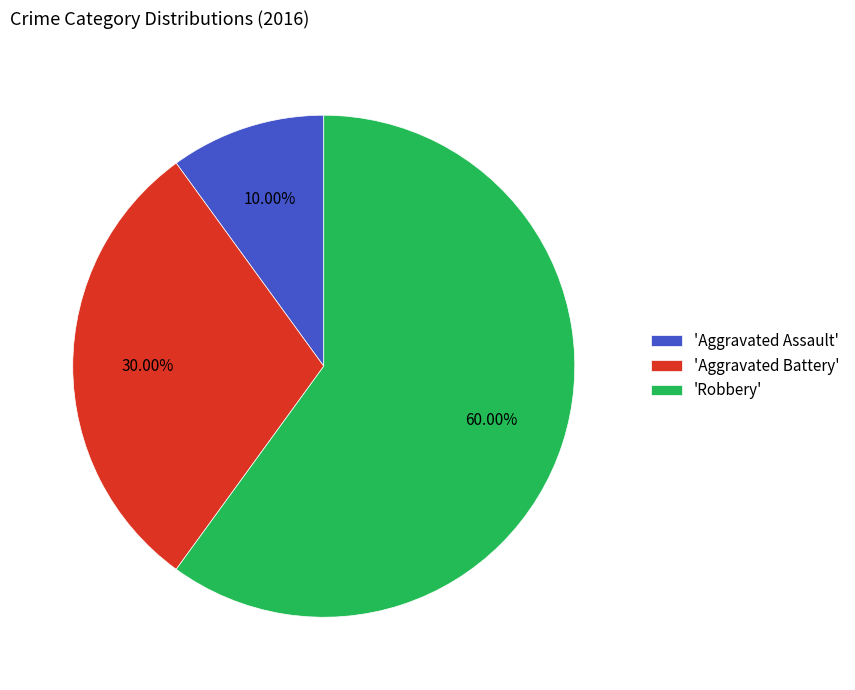

Between 'Aggravated Assault' and 'Aggravated Battery', which is larger?

'Aggravated Battery'